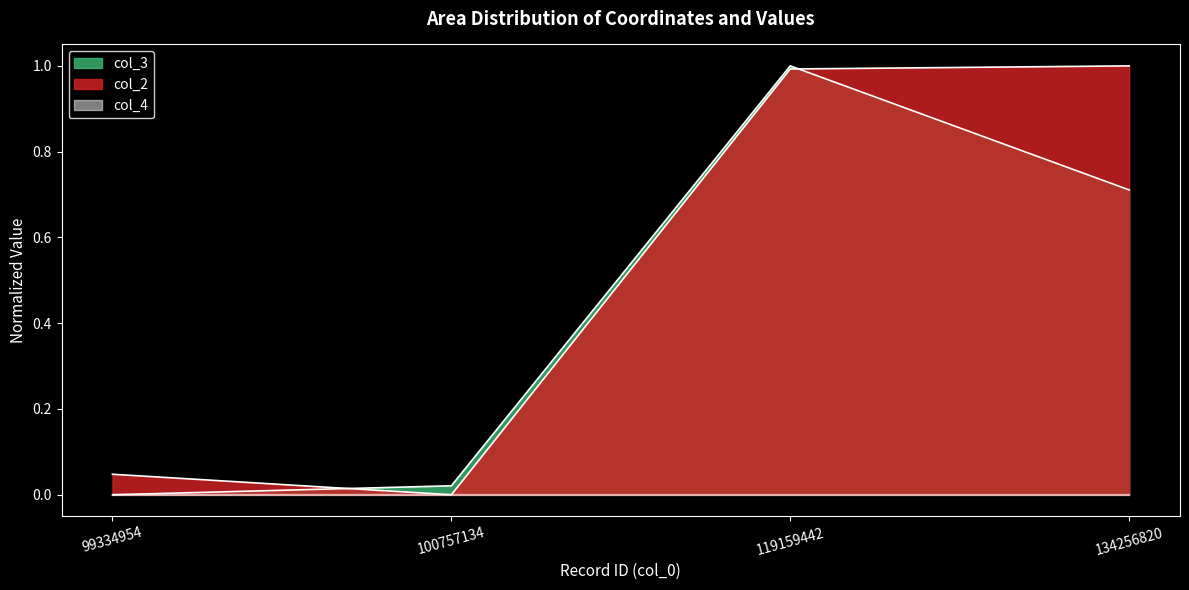

The col_3 series shows 1.0 at 134256820. True or false?

False